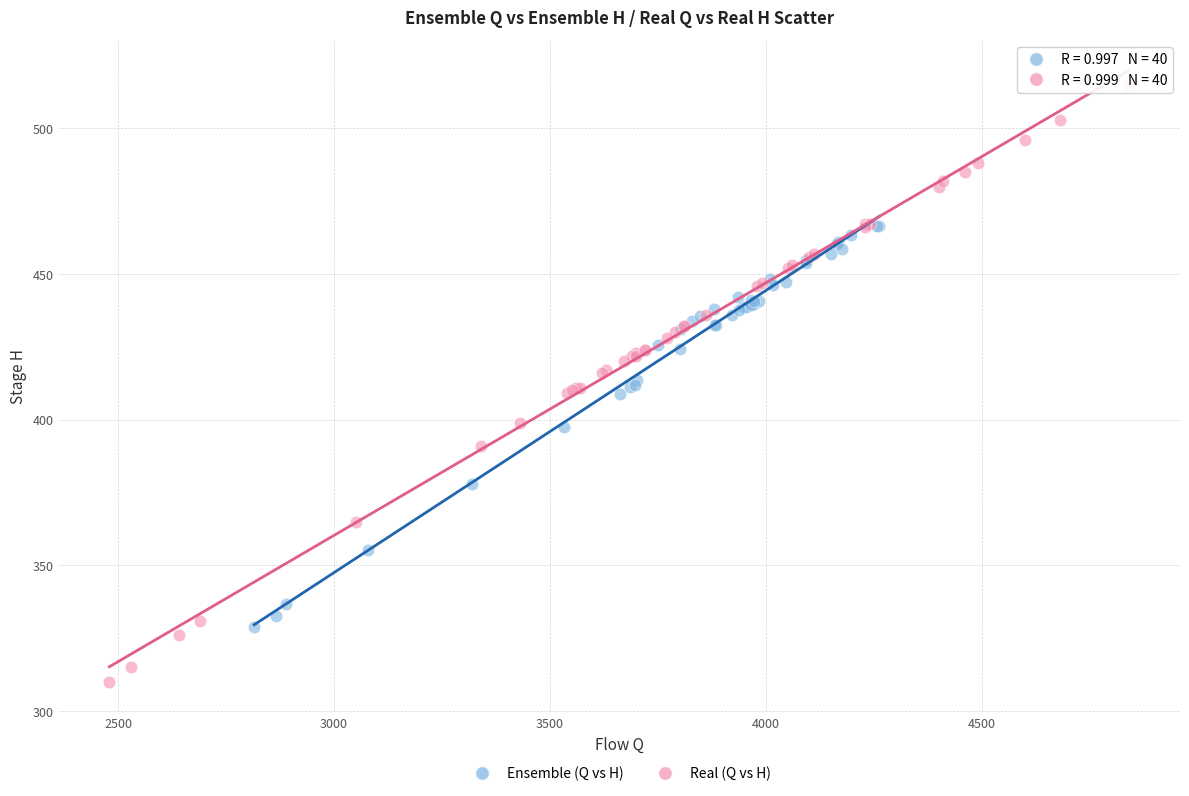

Which series reaches the minimum Y coordinate?

Real (Q vs H)